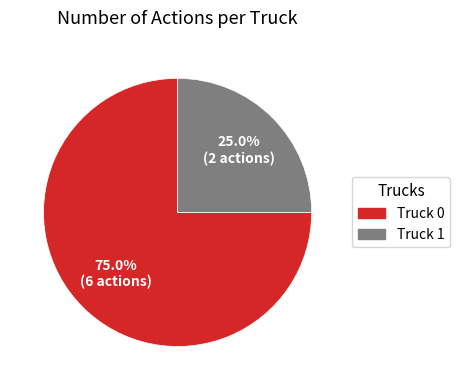

Approximately how many times larger is the value at Truck 0 compared to Truck 1?

3.0